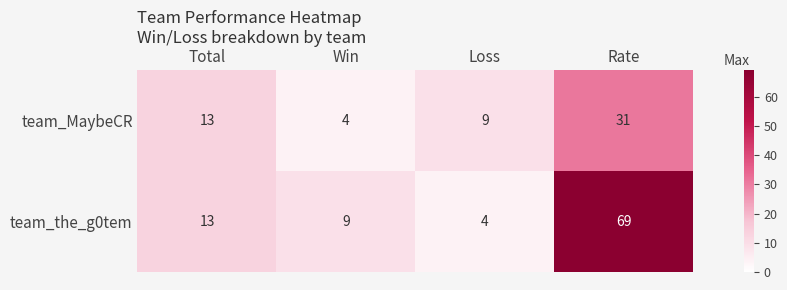

Is the value of team_MaybeCR at Rate greater than the value of team_the_g0tem at Rate?

No